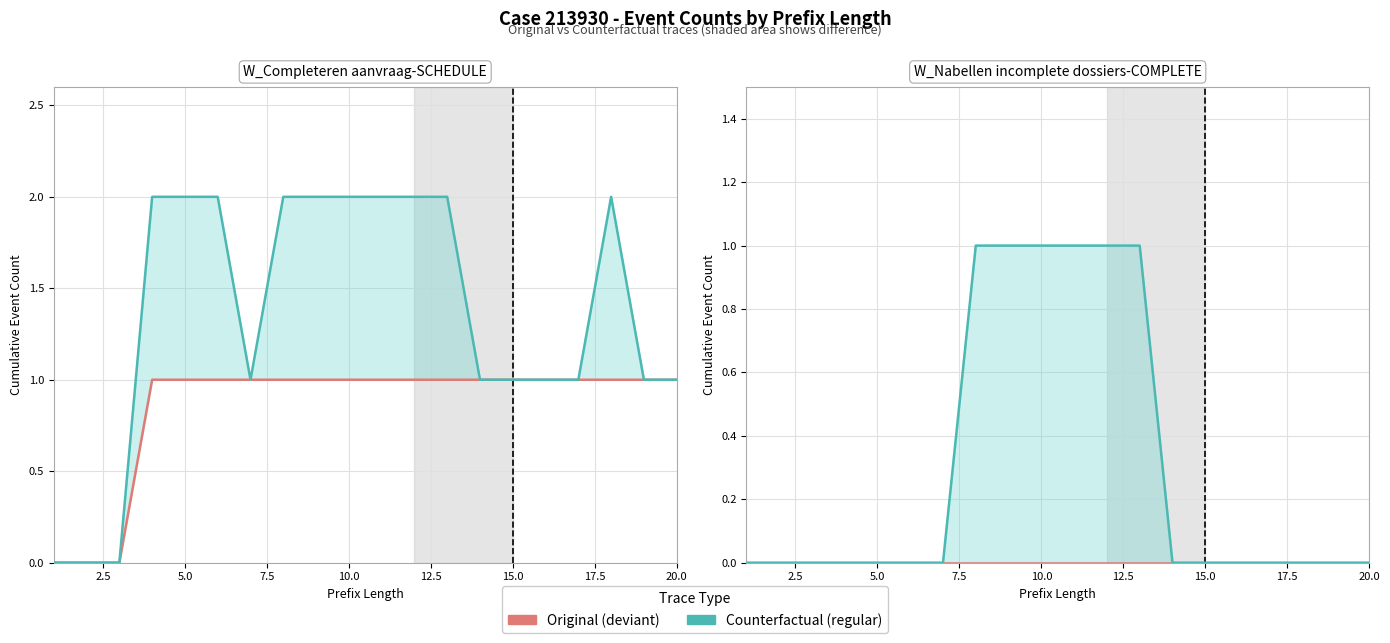

True or false: Counterfactual and Original cross at least once.

False